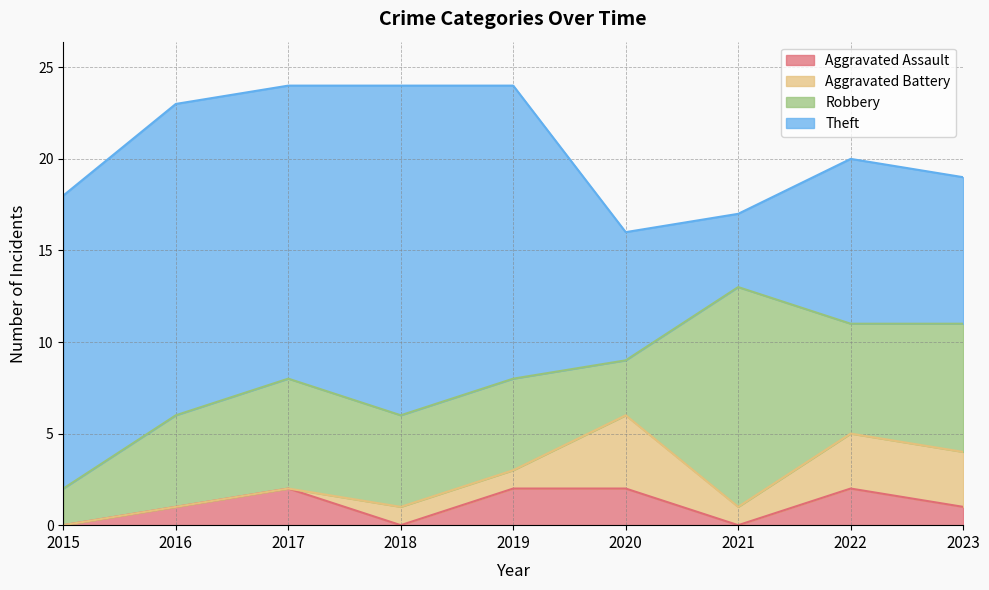

At which category is the sum across all series the highest?

2017